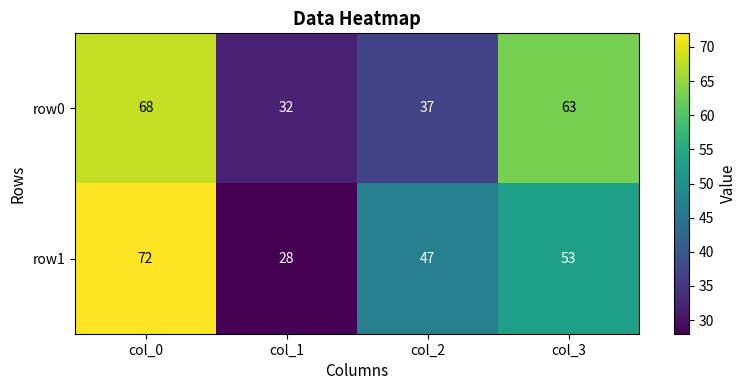

What is the approximate value of row0 at col_1, to the nearest 10?

30